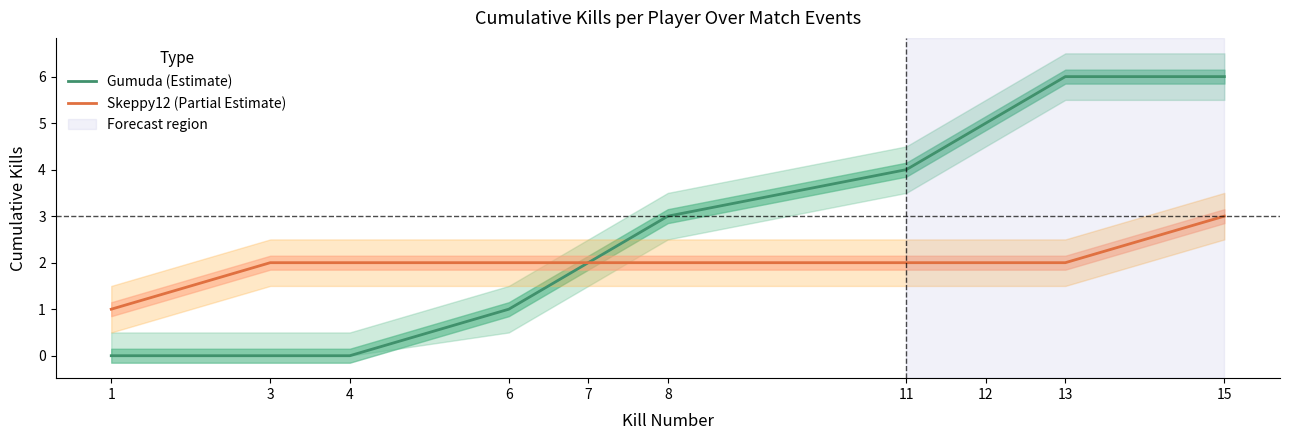

Between 12 and 7, which is larger?

12